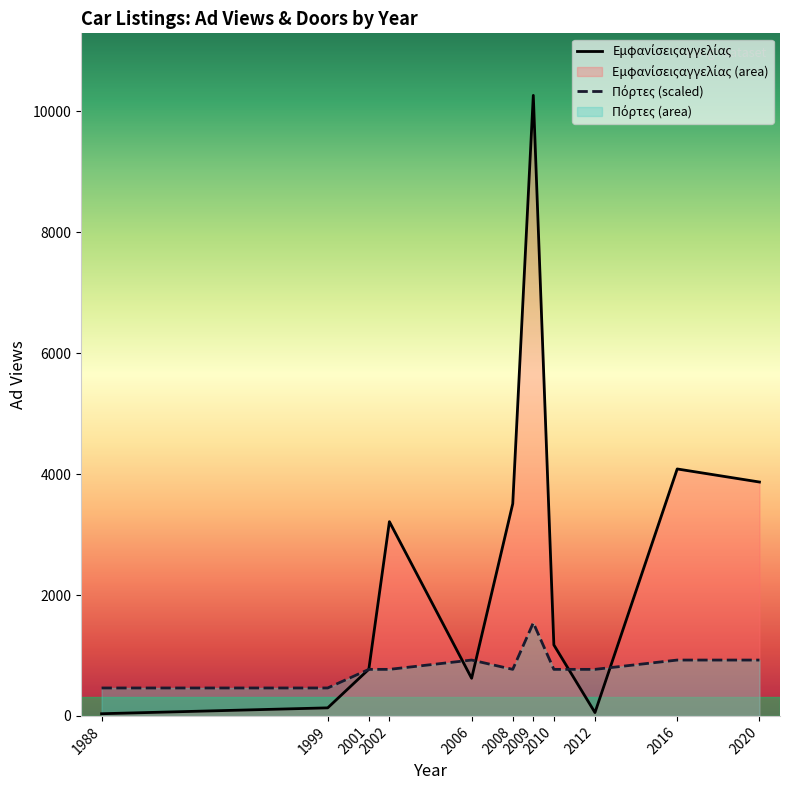

What is the difference between the Εμφανίσειςαγγελίας values at 2012 and 1999?

78.0